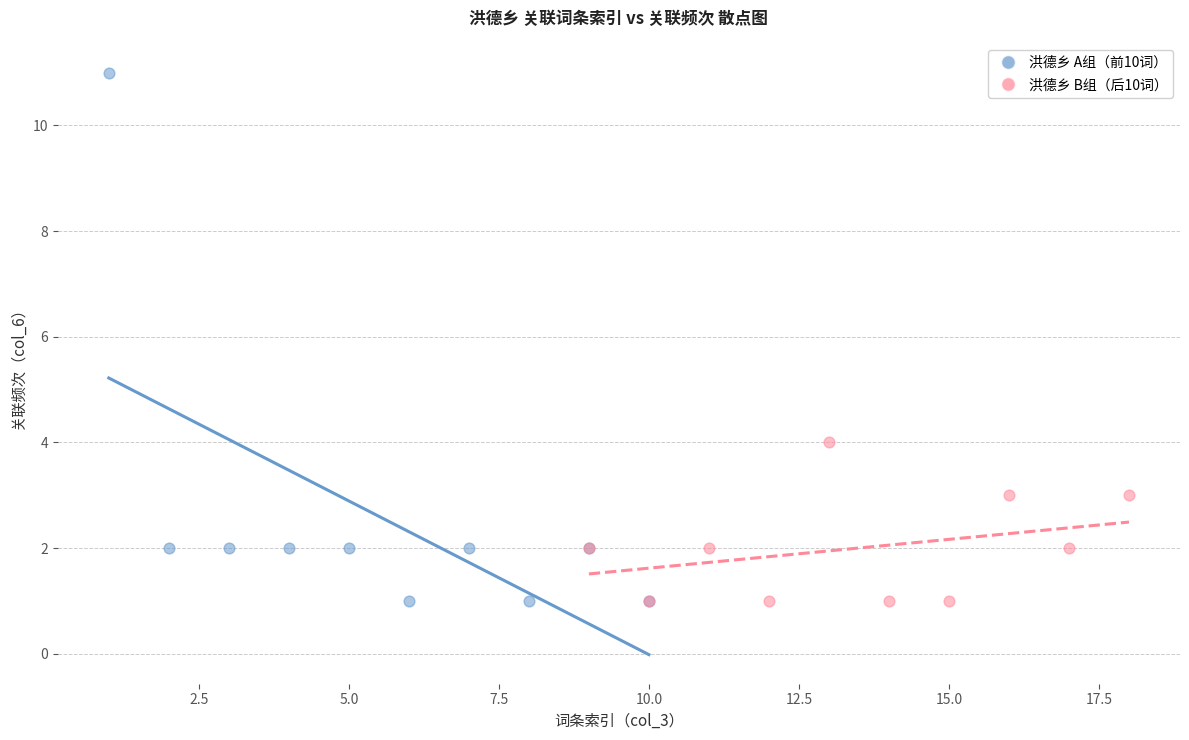

Which series contains the highest Y value?

洪德乡 A组（前10词）